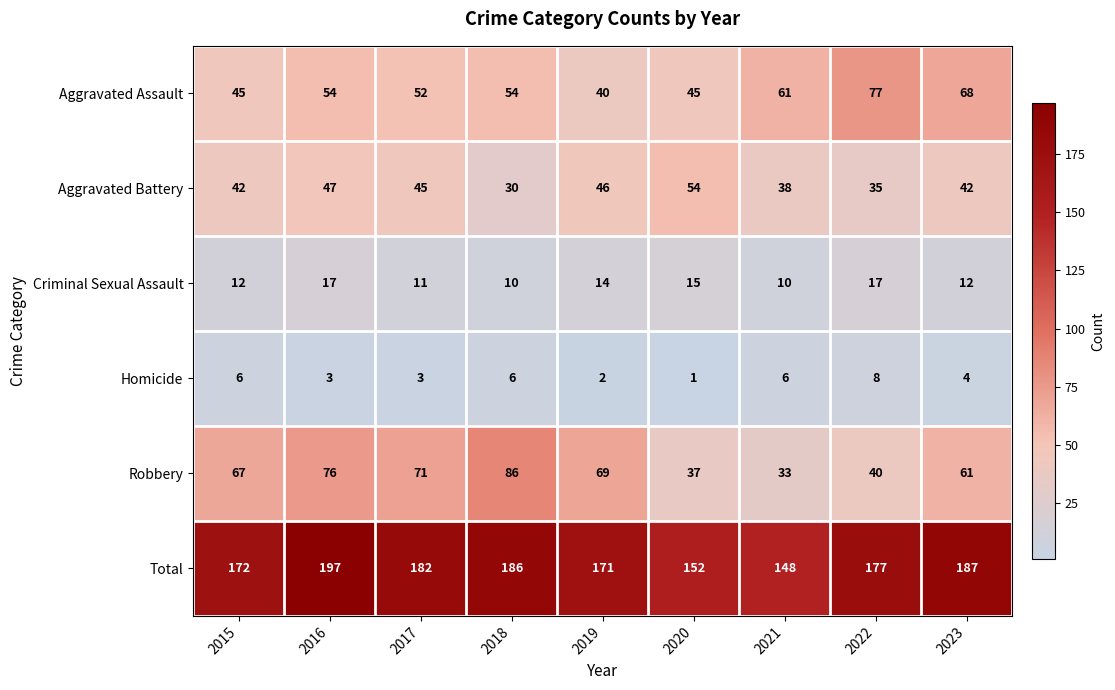

What is the minimum value shown in the chart?

1